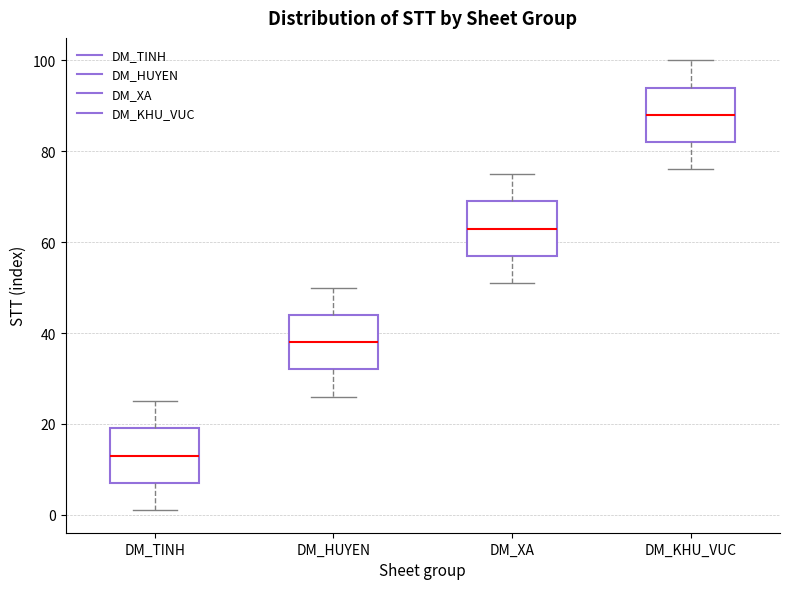

Which box has the lowest median line?

DM_TINH